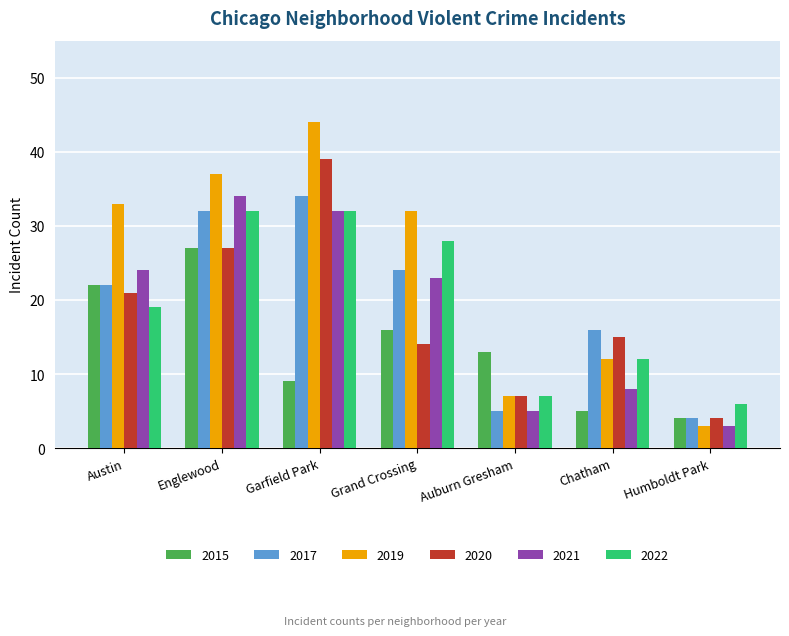

What is the approximate value of 2020 at Humboldt Park?

4